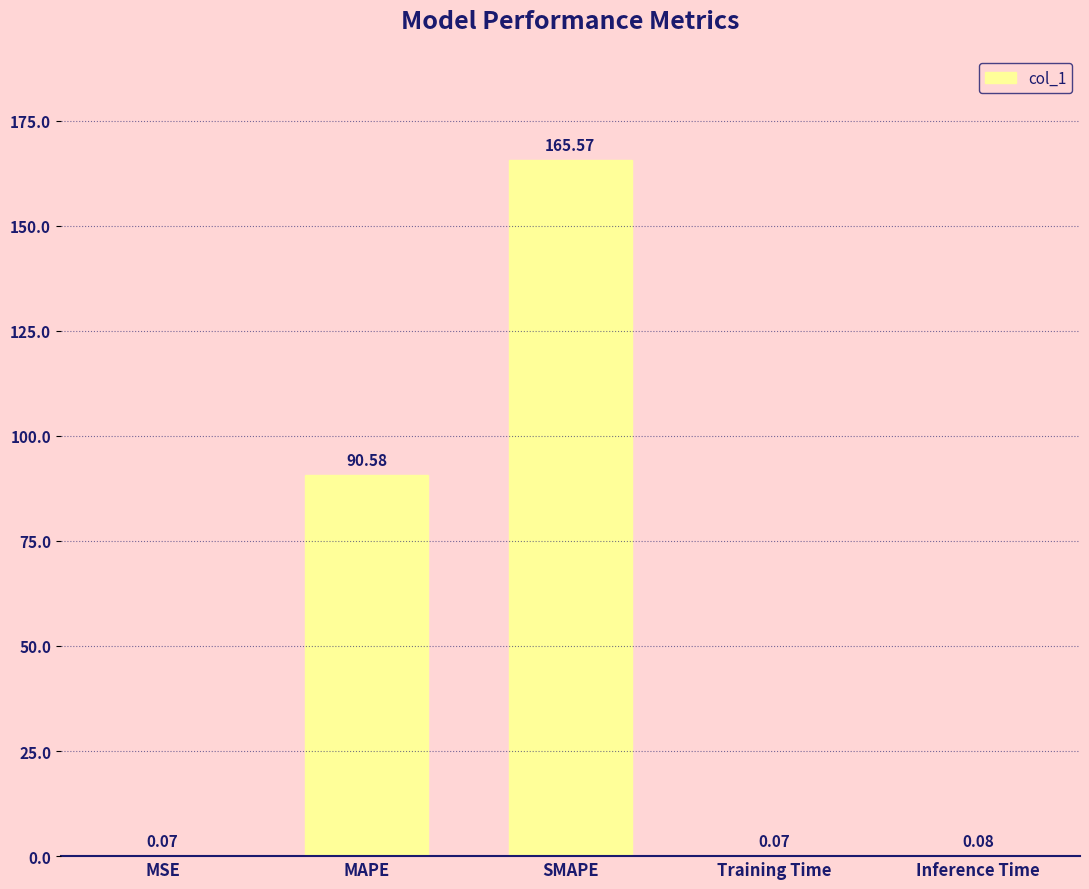

At which label is the value closest to 82?

MAPE